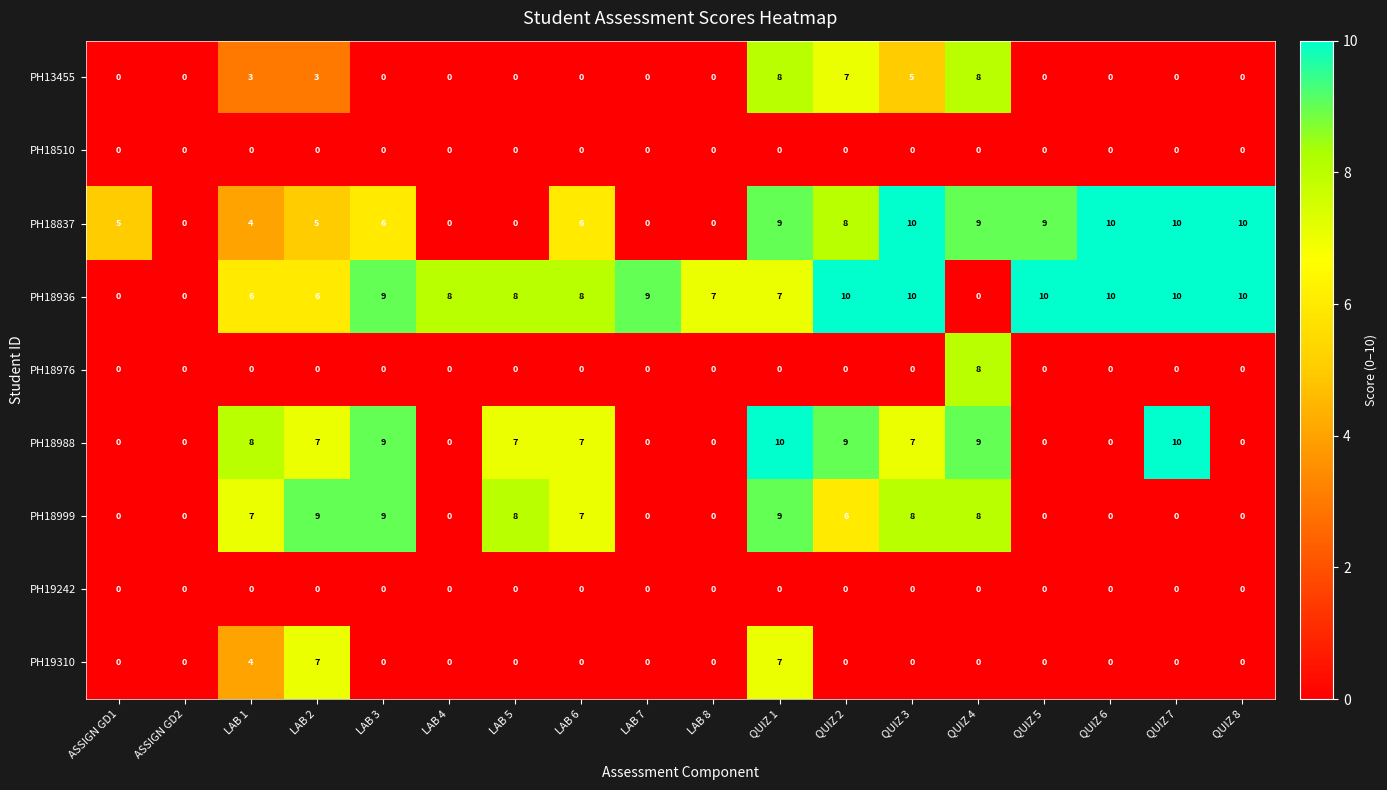

Between ASSIGN GD1 and QUIZ 2, which series saw the biggest shift?

PH18936